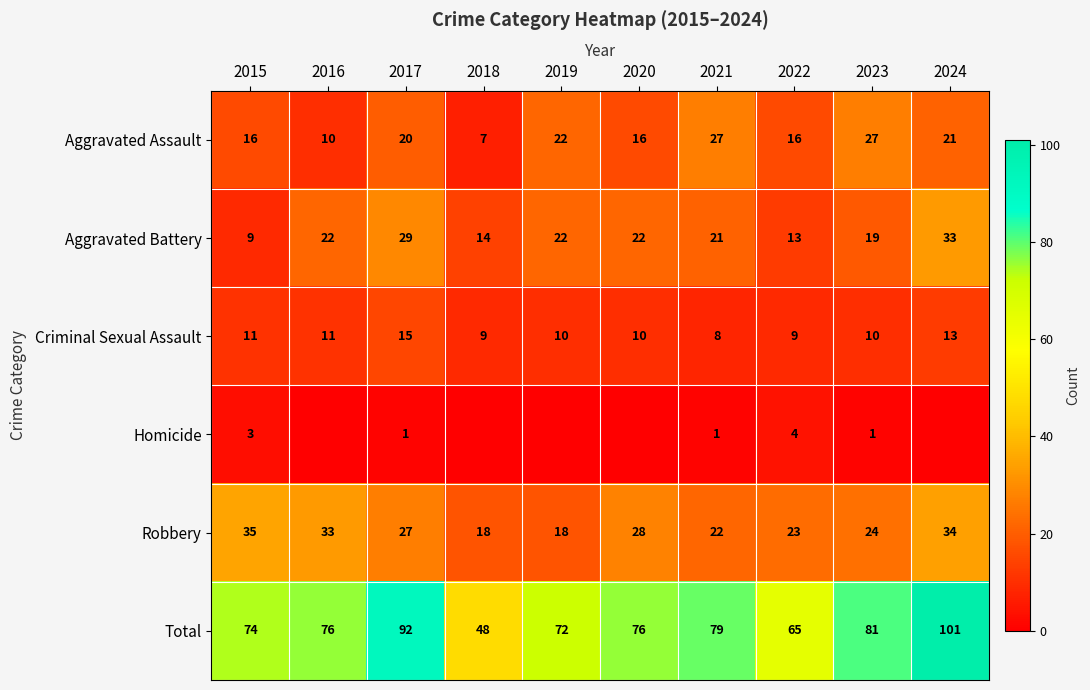

At which label does Criminal Sexual Assault first exceed 10?

2015